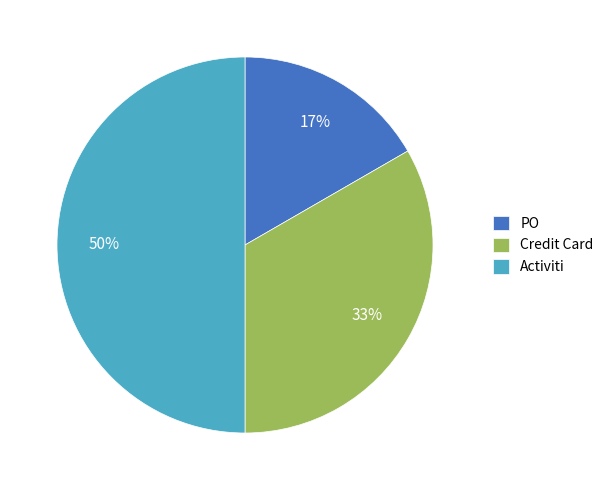

The PO slice represents 17% of the pie. True or false?

True